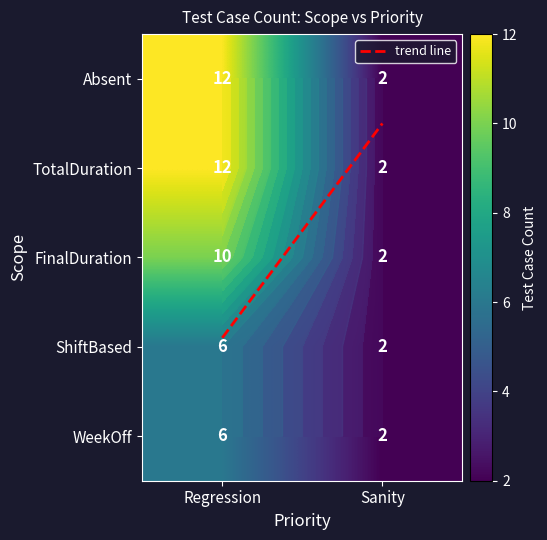

Which series has the largest range (max minus min)?

Absent